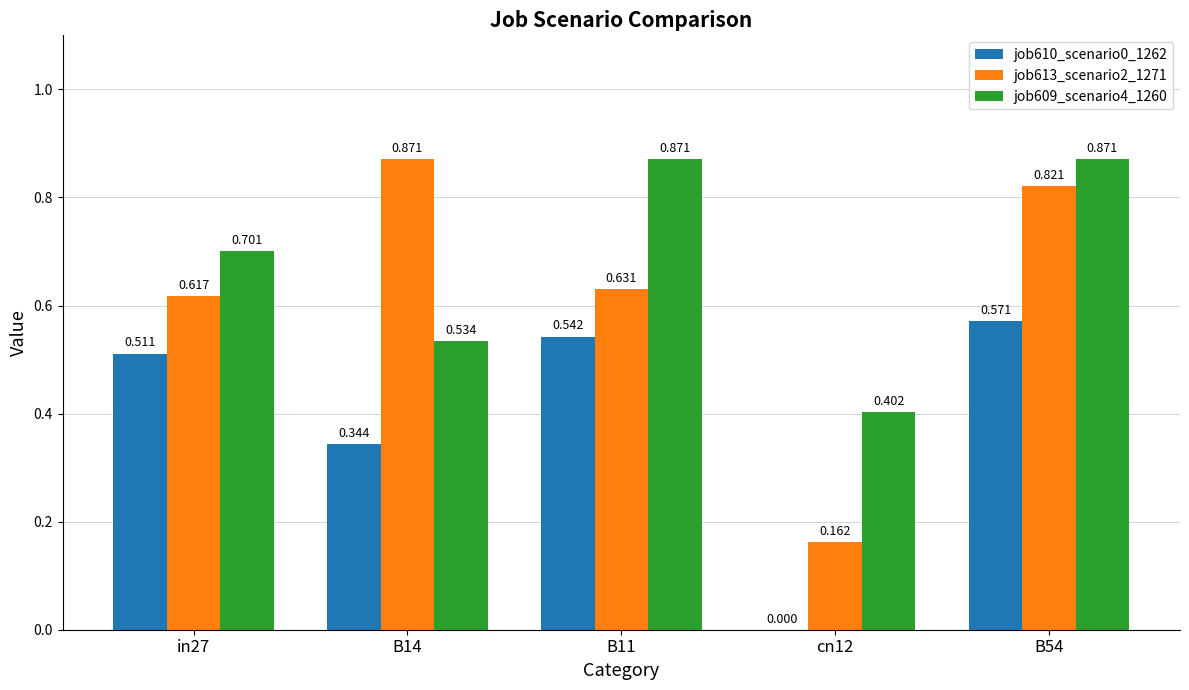

Are the bars grouped side by side (vs. stacked)?

Yes